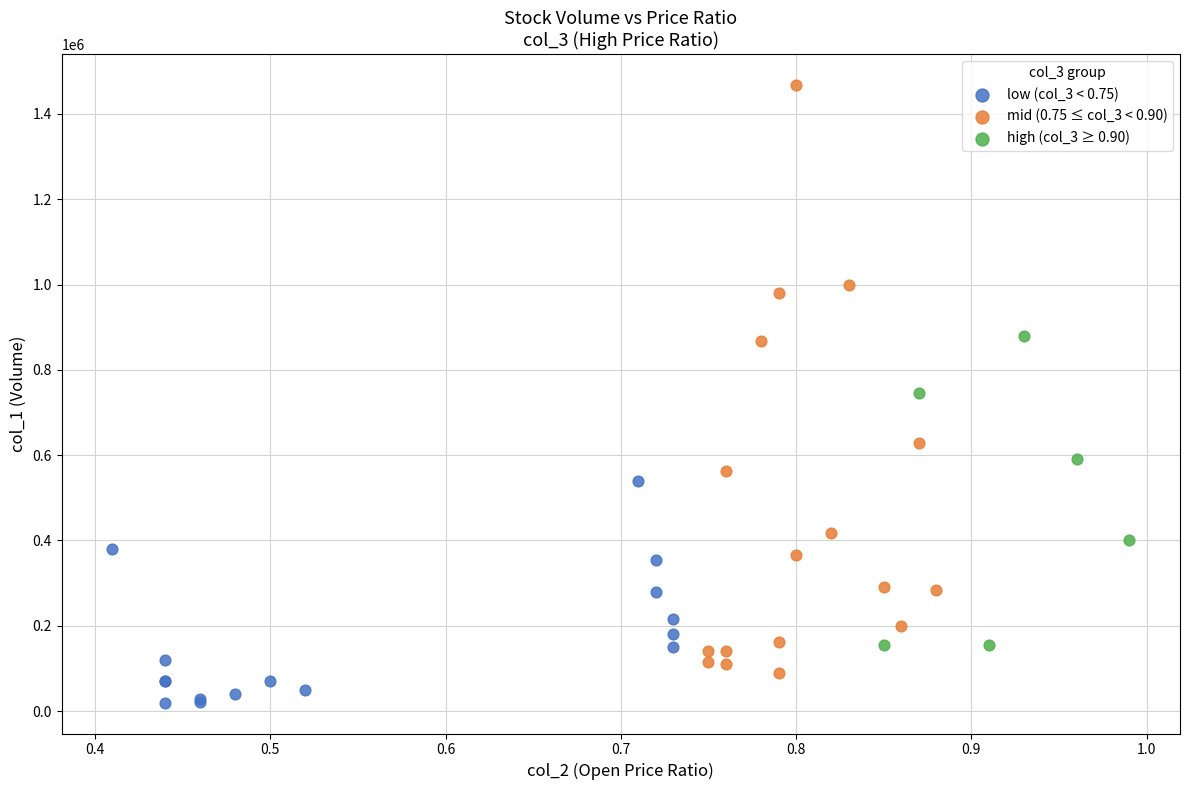

Which series reaches the minimum Y coordinate?

low (col_3 < 0.75)